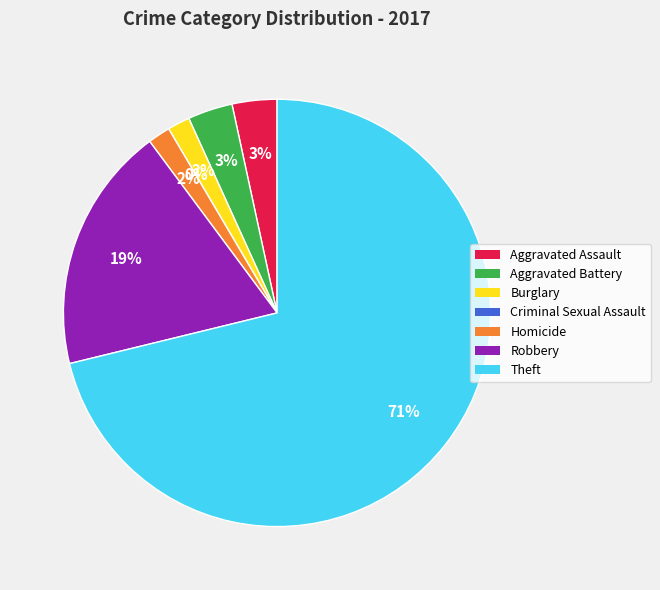

What percentage do Aggravated Assault and Aggravated Battery together represent?

6.8%